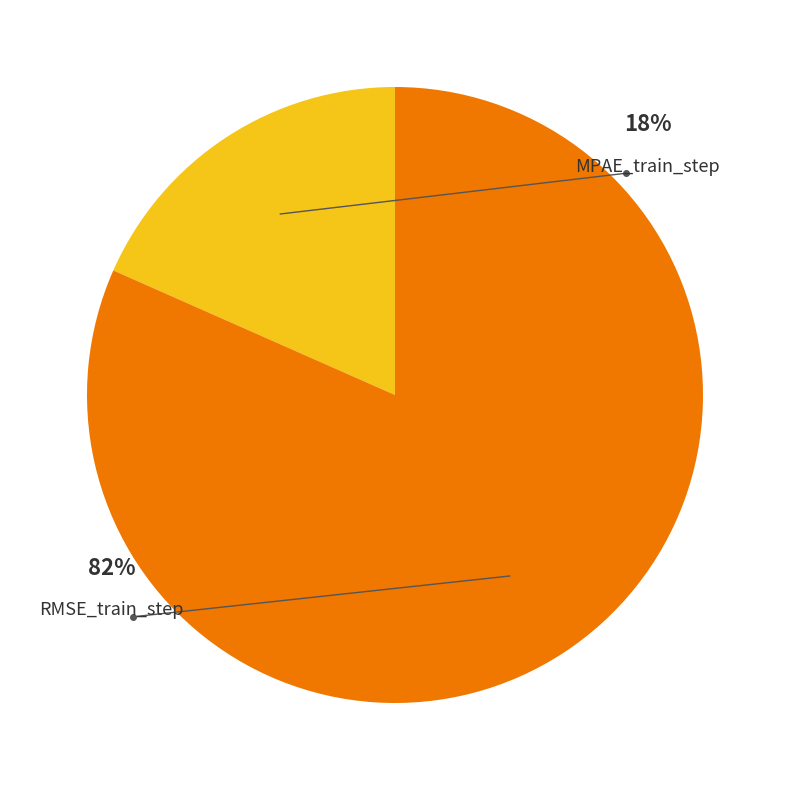

To the nearest percent, what is the average slice percentage?

50%